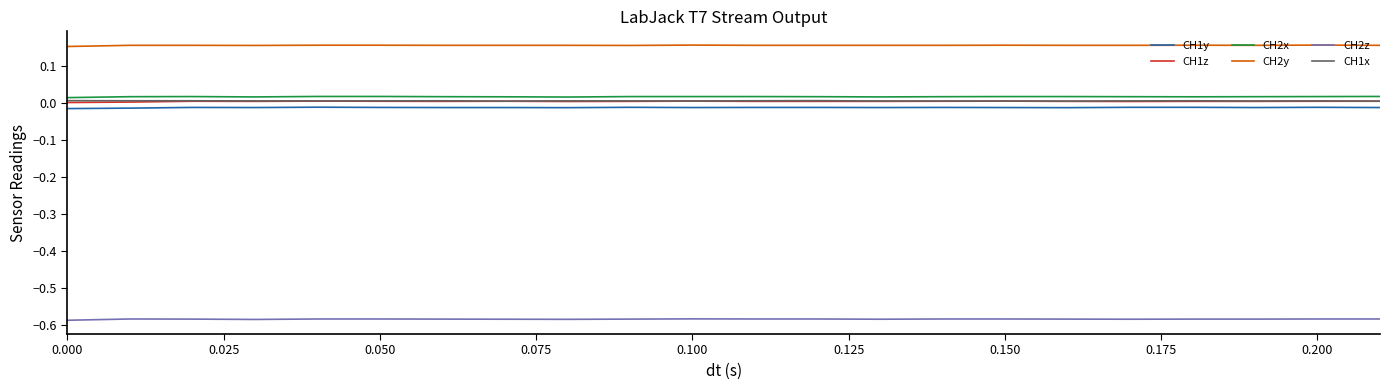

Which series has the largest total across all categories?

CH2y